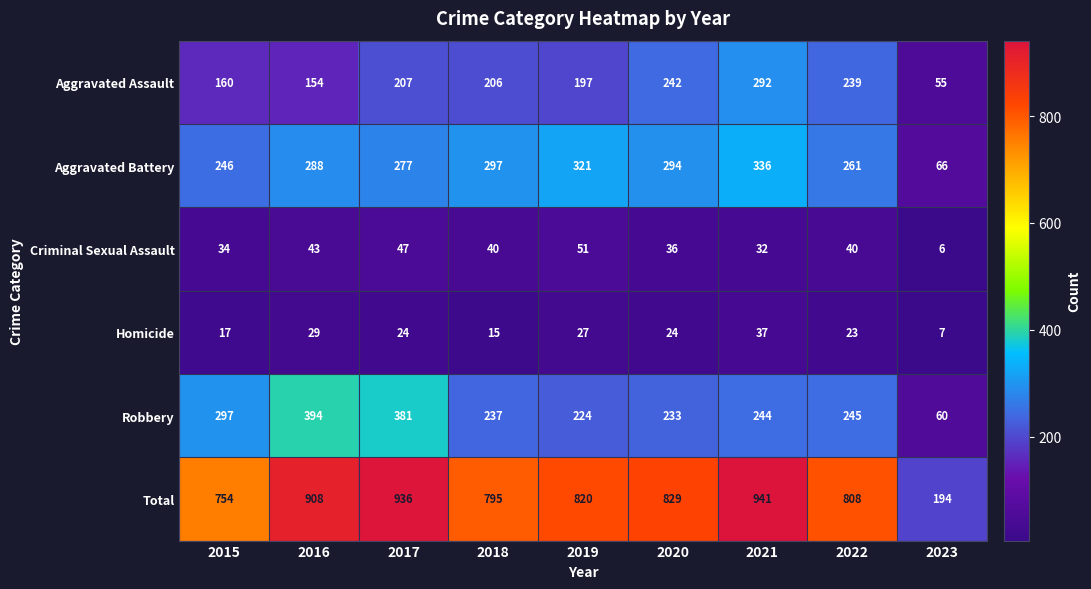

Which series has the widest spread of values?

Total